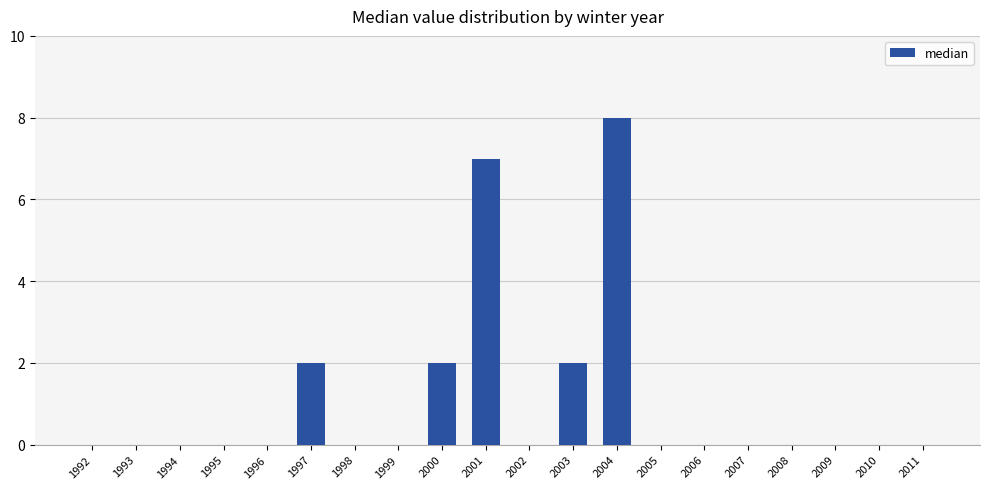

Which has a higher value, 2003 or 1992?

2003